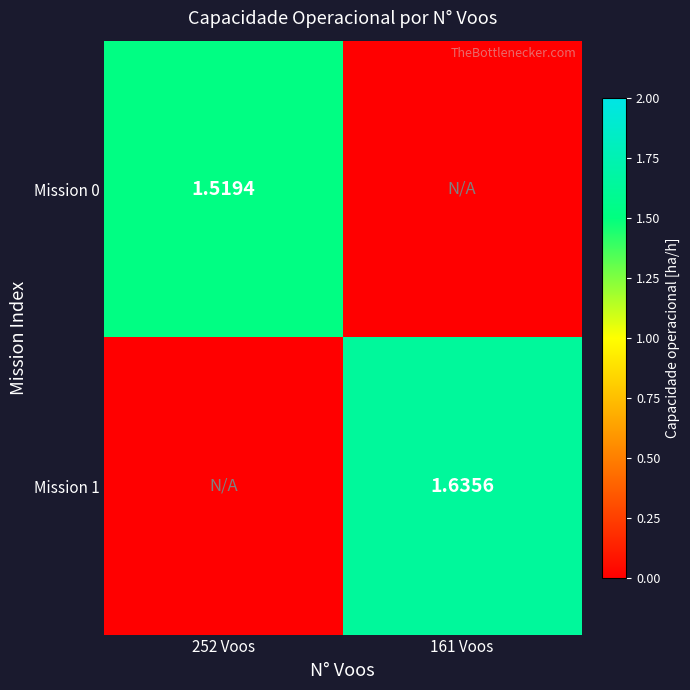

Is the value of Mission 0 at 252 Voos greater than the value of Mission 1 at 161 Voos?

No